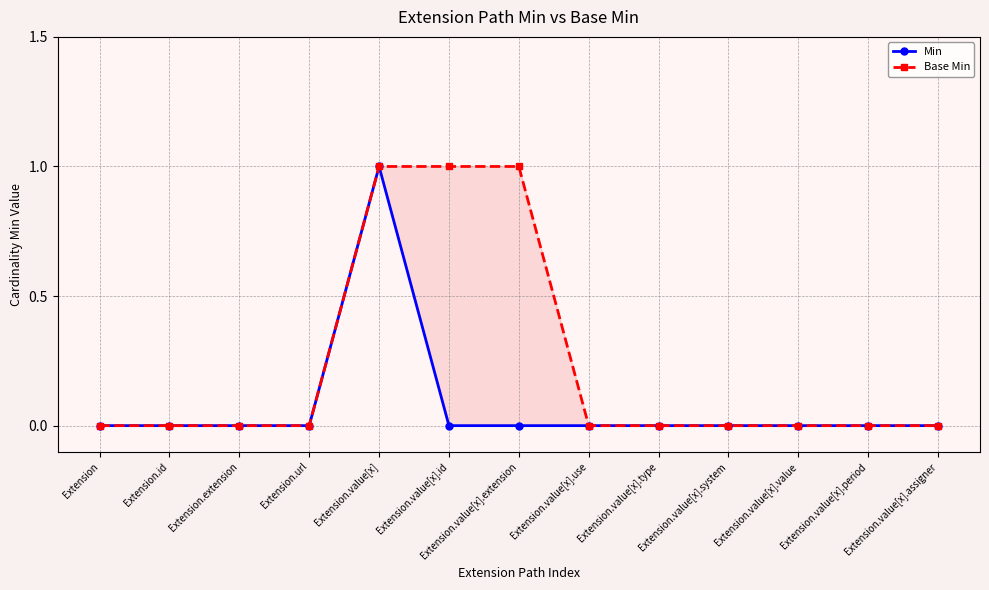

True or false: Min and Base Min intersect in this chart.

False